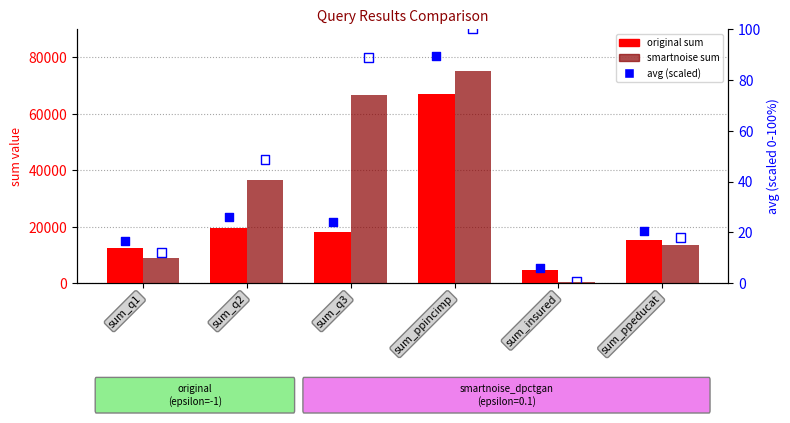

Is the value of original at sum_q2 greater than the value of avg (smartnoise_dpctgan) at sum_q1?

Yes